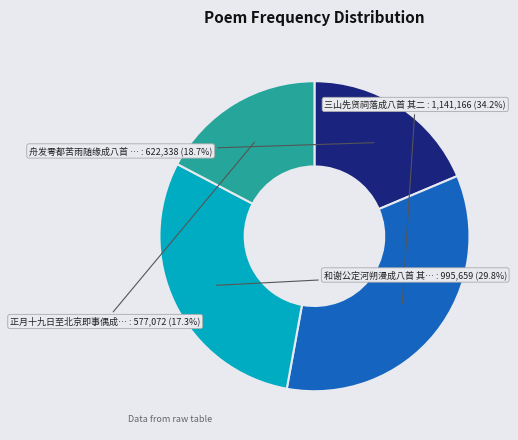

Is there any slice that represents more than half of the pie?

No